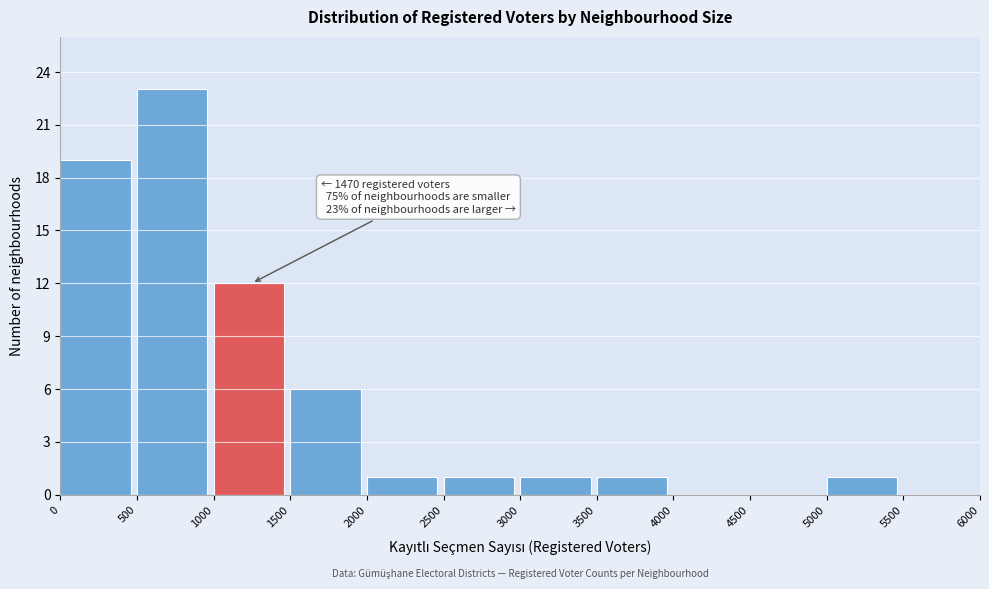

Which range on the x-axis has the tallest bar?

500 to 1000